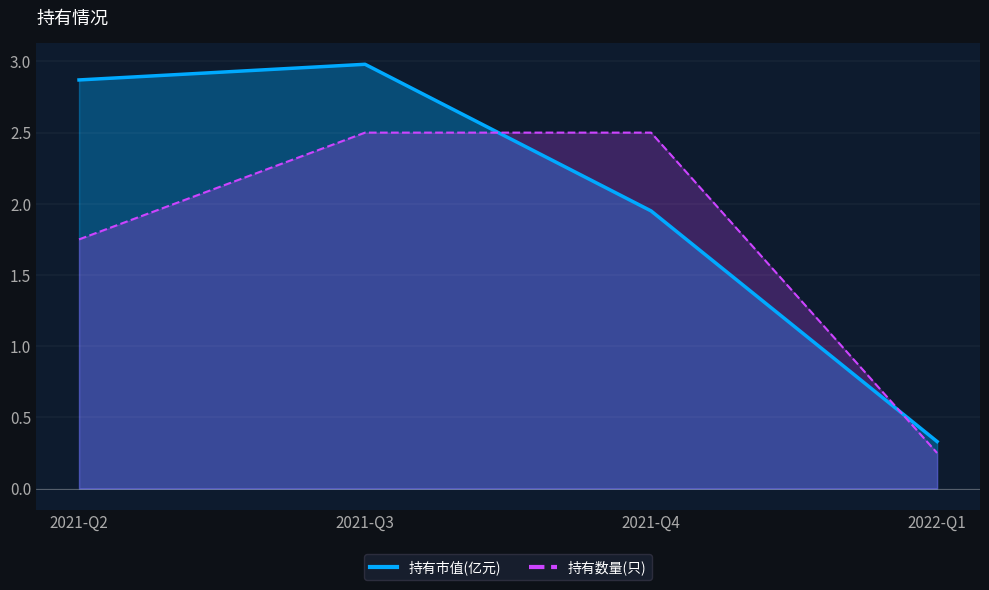

At 2021-Q4, list the series in order from largest to smallest.

持有数量(只), 持有市值(亿元)